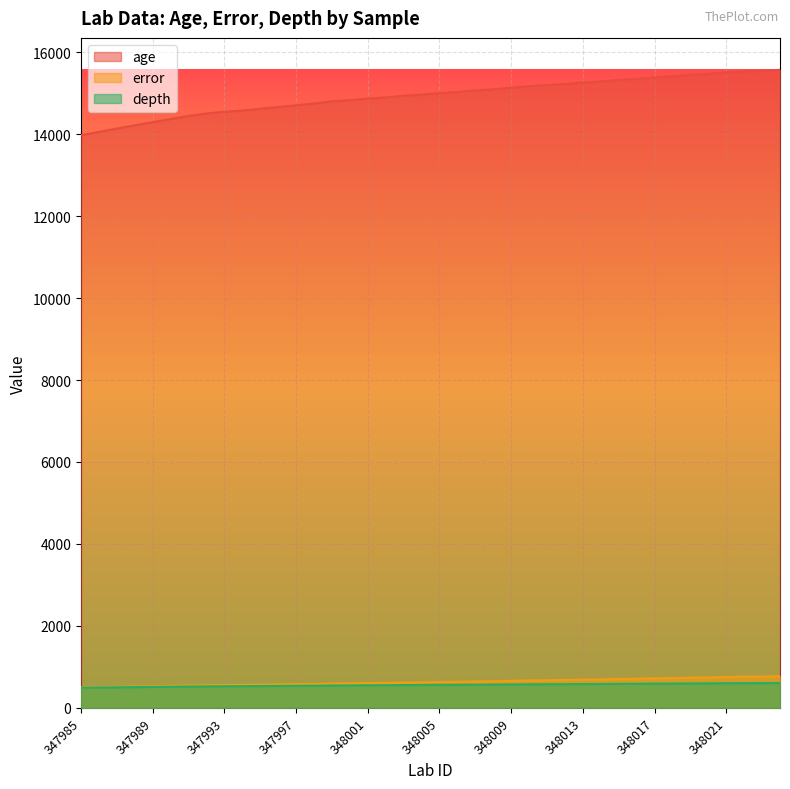

True or false: age and error cross at least once.

False